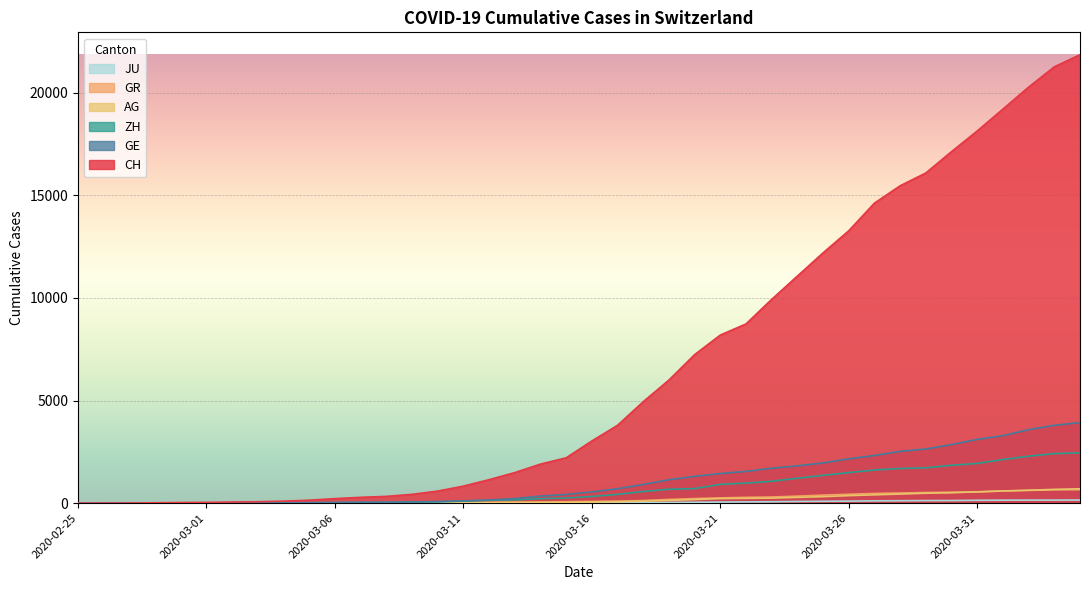

Which category has the lowest value in the ZH series?

2020-02-25